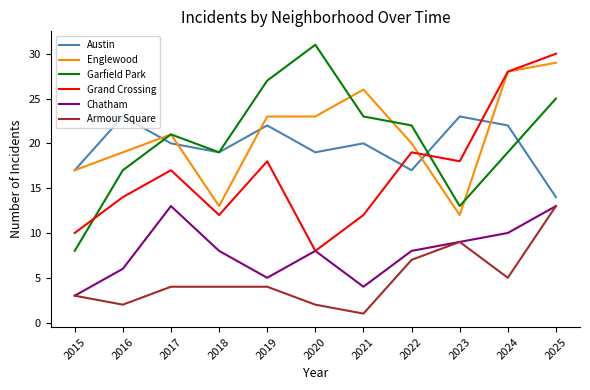

How many distinct data groups are displayed?

6